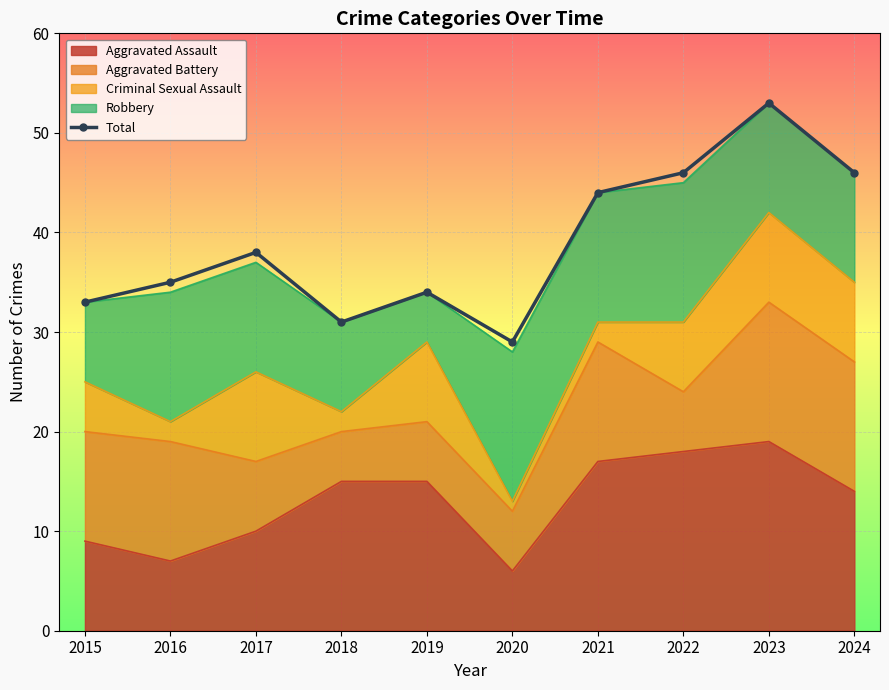

What is the average value?

39